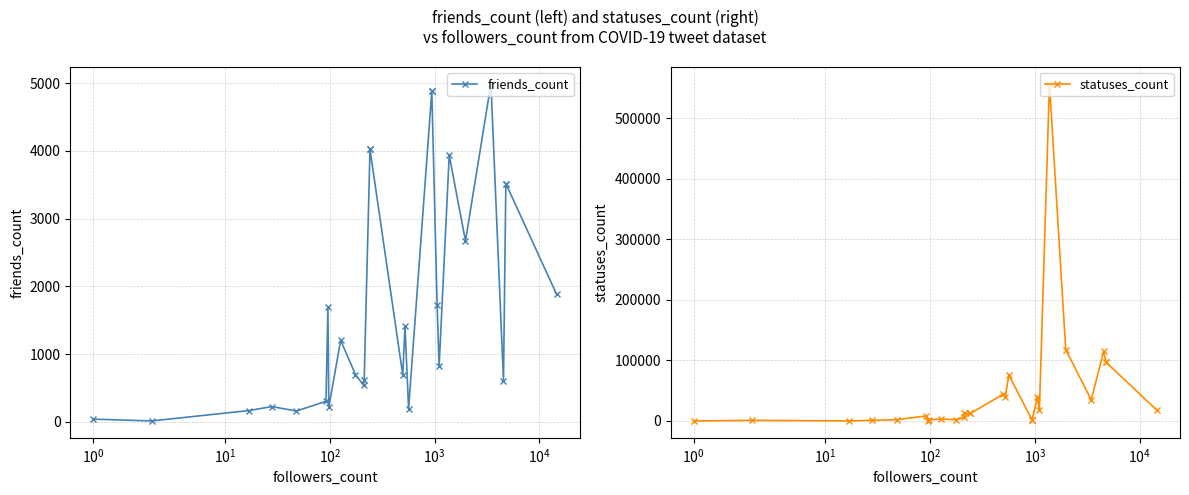

Which series has the largest range (max minus min)?

statuses_count